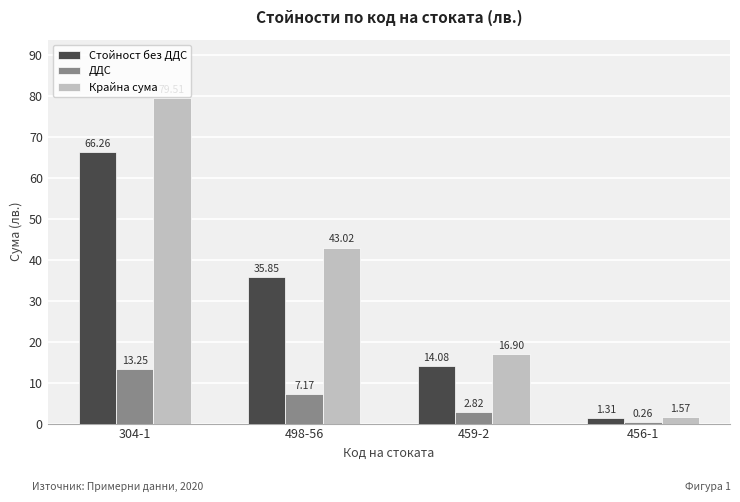

Where is ДДС nearest to the value 6?

498-56